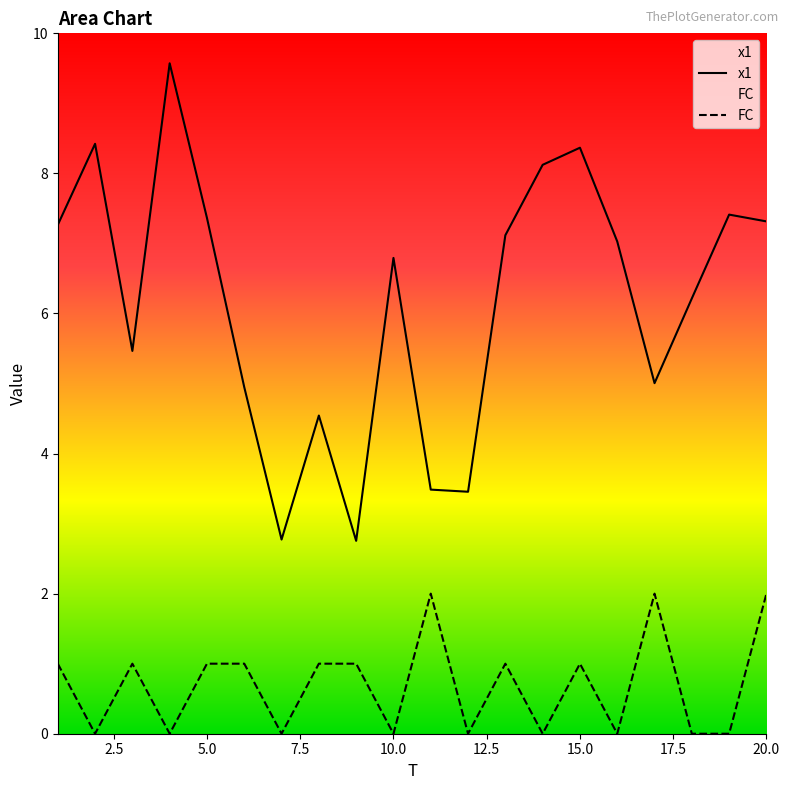

Rank the series at 6 from lowest to highest value.

FC, x1